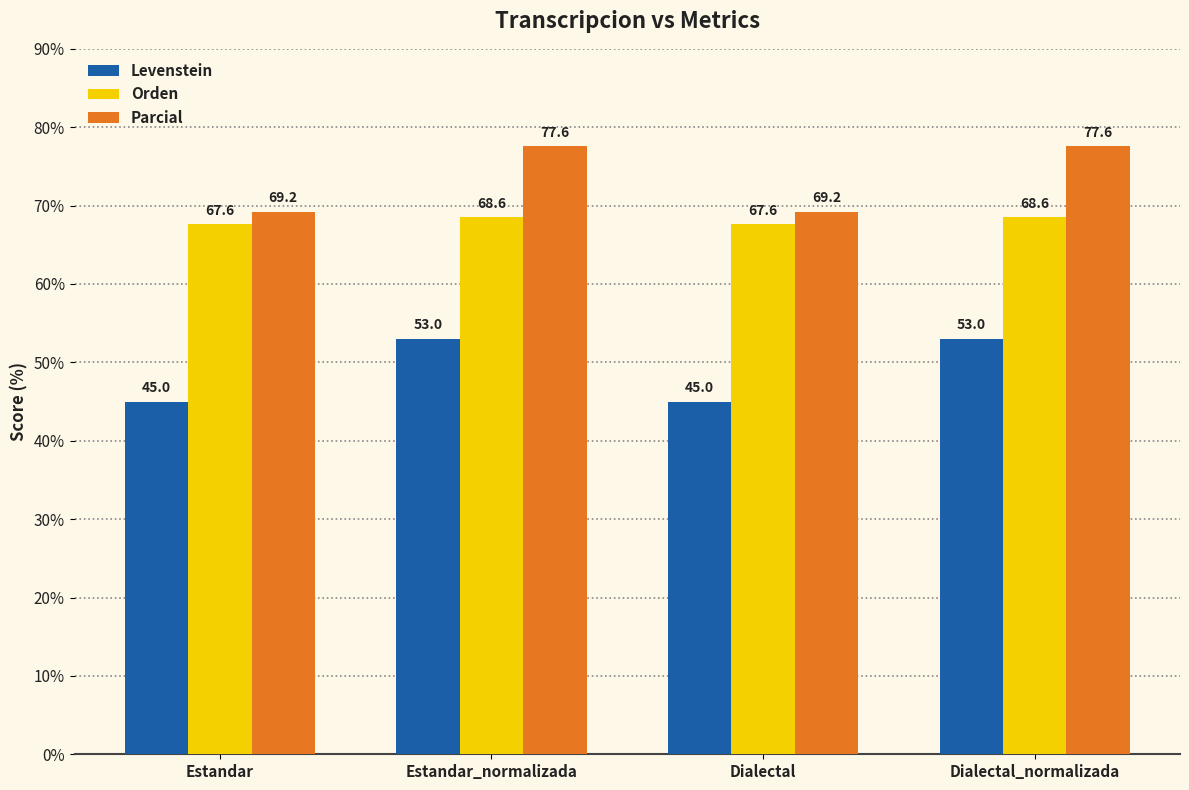

At which label does Levenstein first exceed 53?

Estandar_normalizada